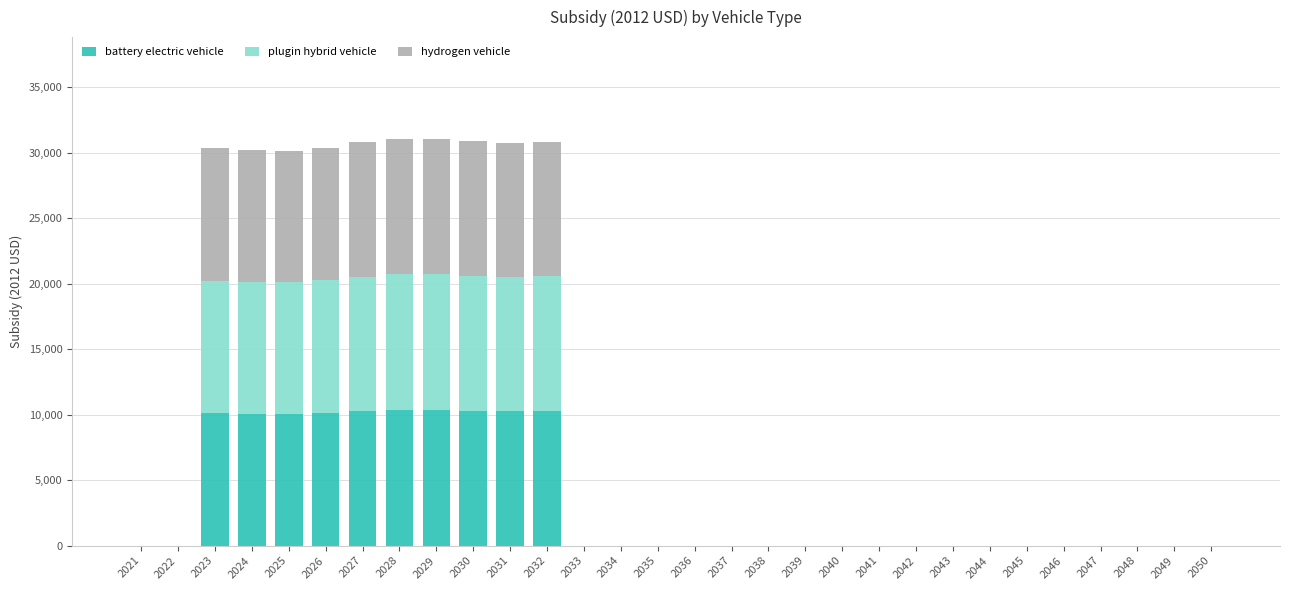

Are the bars horizontal?

No